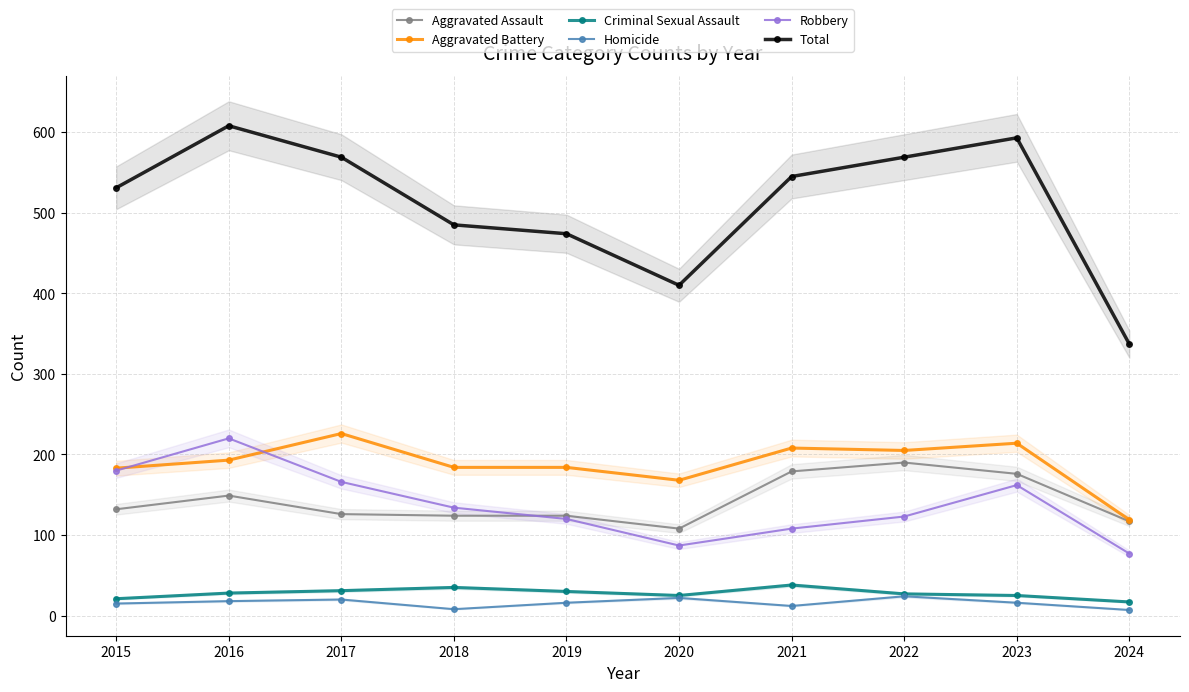

Where is Robbery nearest to the value 148?

2018